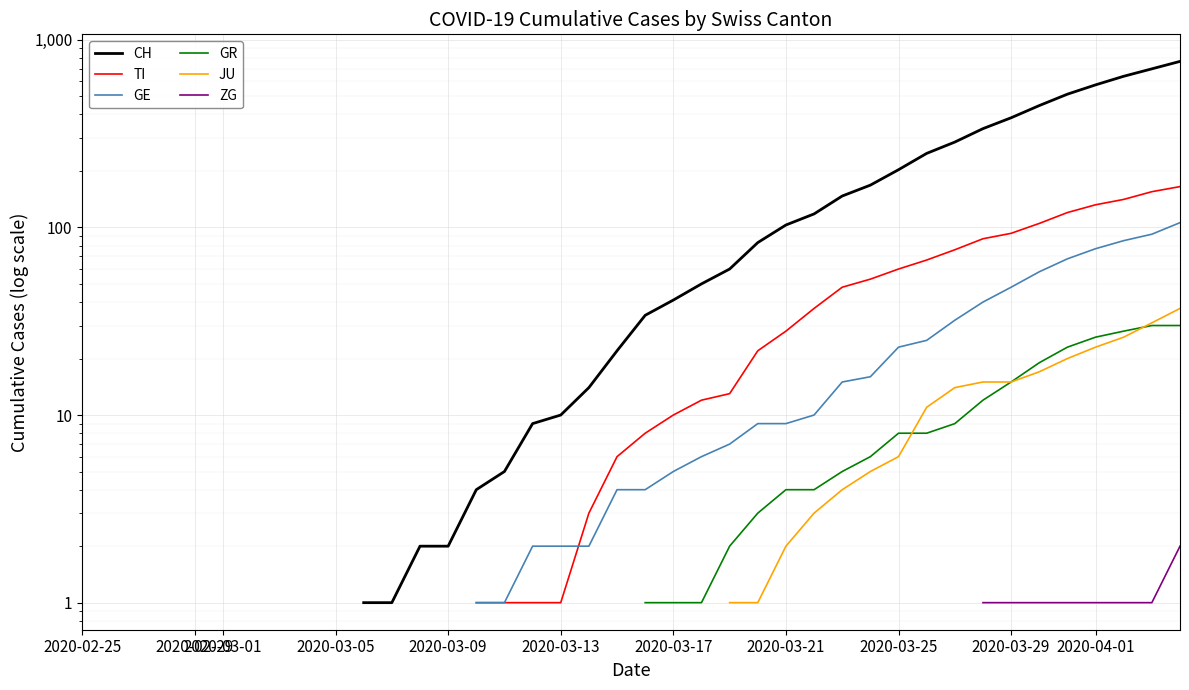

True or false: TI has more than 1 points higher than both neighbors.

False